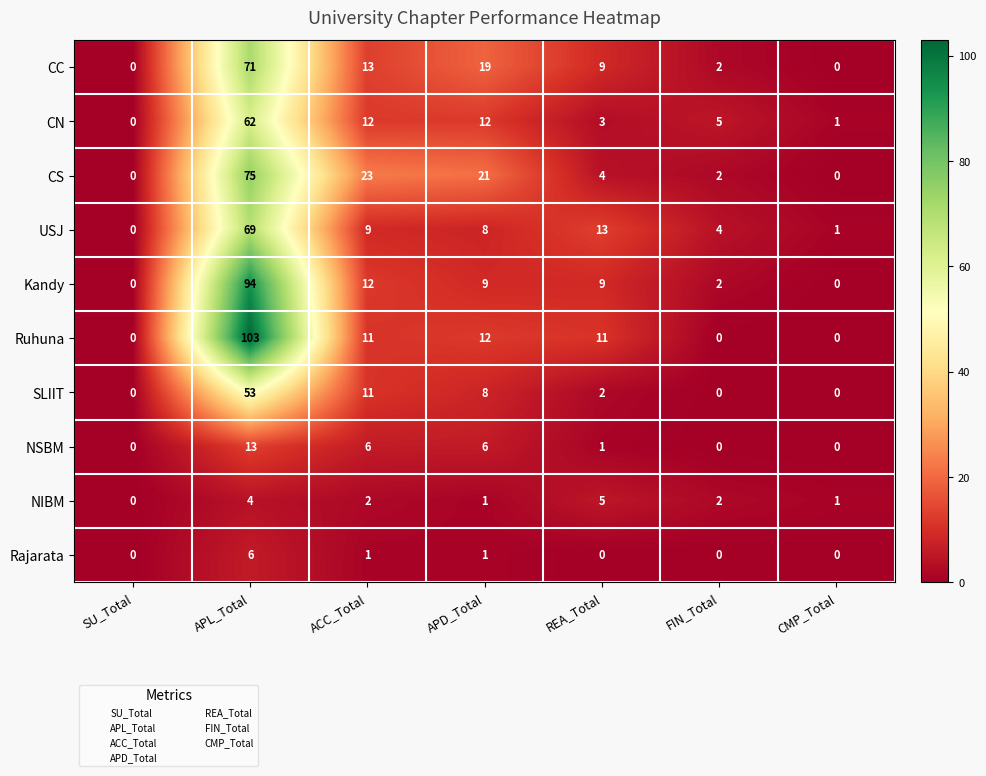

What is the approximate value of CS at APD_Total, to the nearest 5?

20